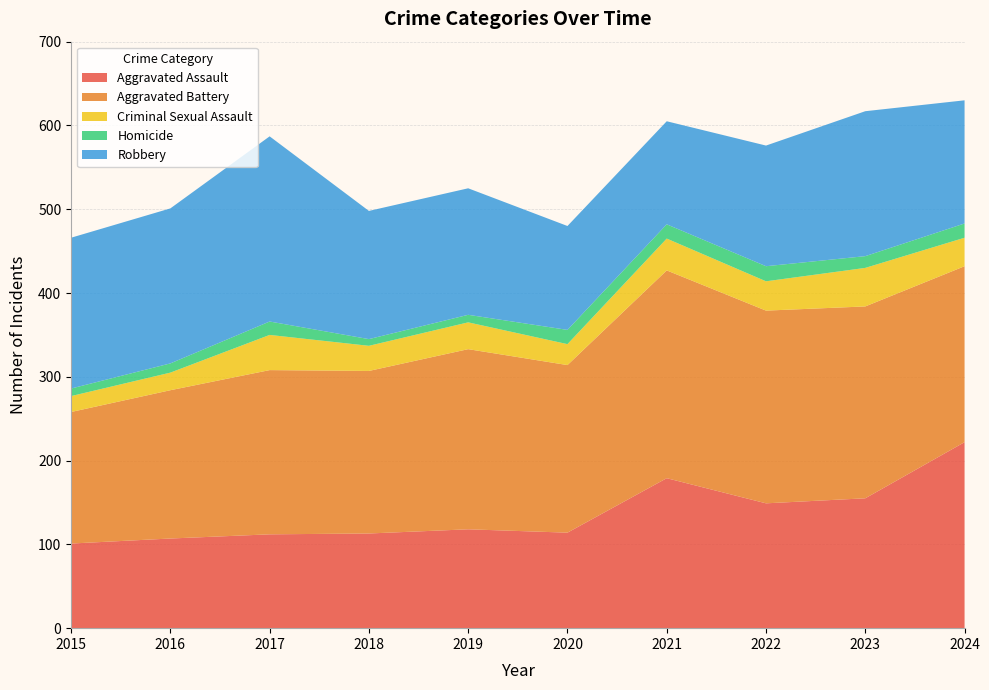

Reading right to left, what are all the values shown in this chart?

Aggravated Assault: 2024=222	2023=155	2022=149	2021=179	2020=114	2019=118	2018=113	2017=112	2016=107	2015=101
Aggravated Battery: 2024=210	2023=229	2022=230	2021=248	2020=200	2019=215	2018=194	2017=196	2016=177	2015=157
Criminal Sexual Assault: 2024=34	2023=46	2022=35	2021=38	2020=25	2019=32	2018=30	2017=42	2016=21	2015=19
Homicide: 2024=17	2023=14	2022=18	2021=17	2020=17	2019=9	2018=8	2017=16	2016=11	2015=9
Robbery: 2024=147	2023=173	2022=144	2021=123	2020=124	2019=151	2018=153	2017=221	2016=185	2015=180